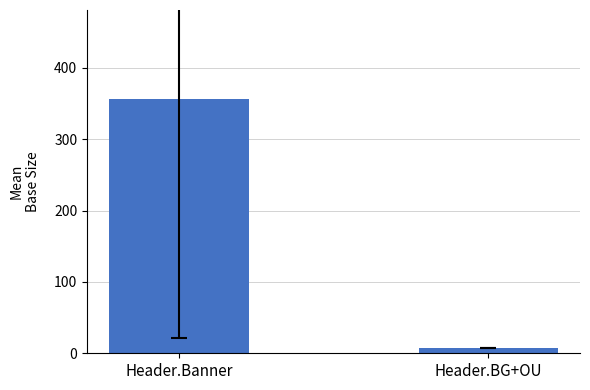

At which label is the value closest to 181?

Header.BG+OU